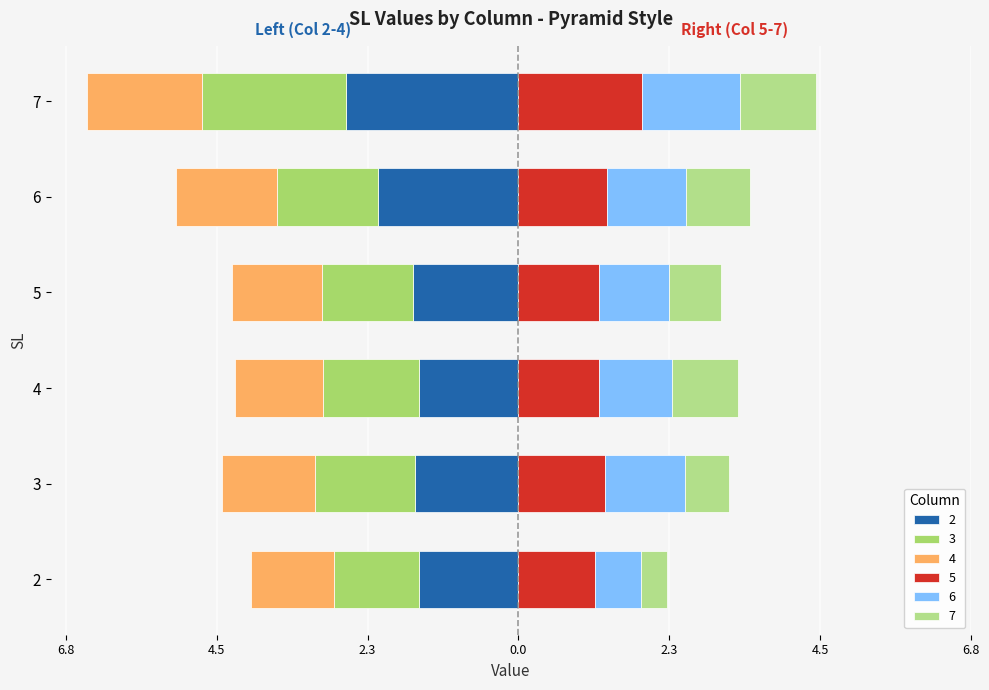

Rank the series at 7 from lowest to highest value.

2, 3, 4, 7, 6, 5